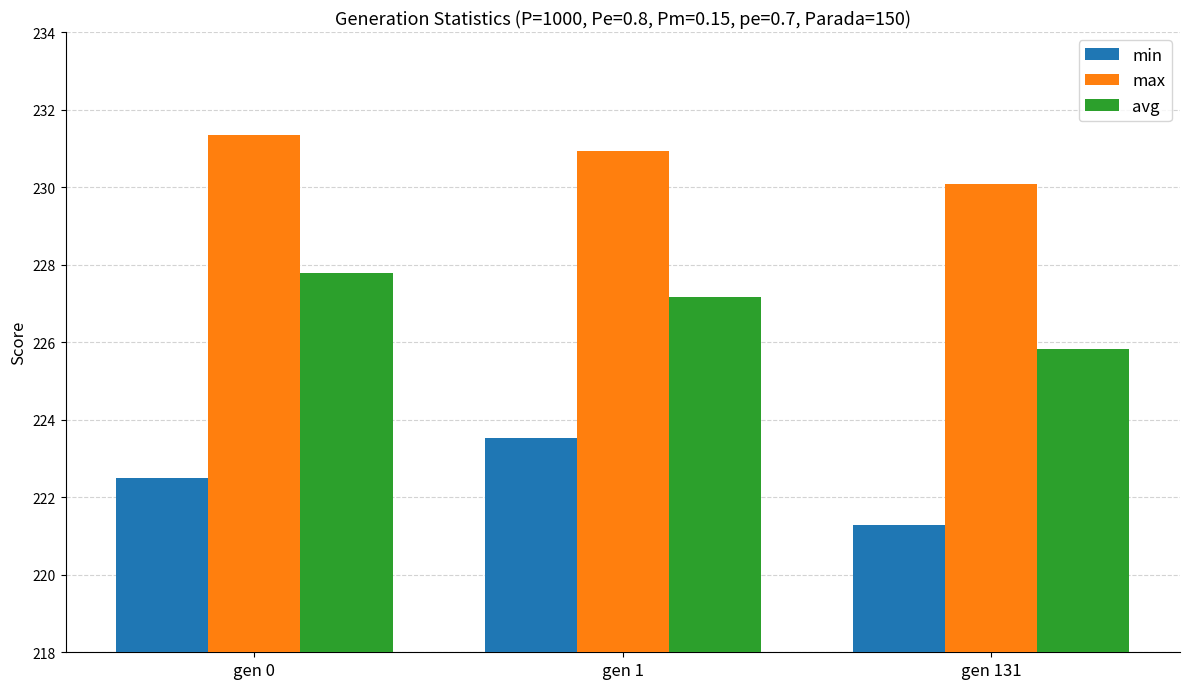

Read the min value at gen 0.

222.5